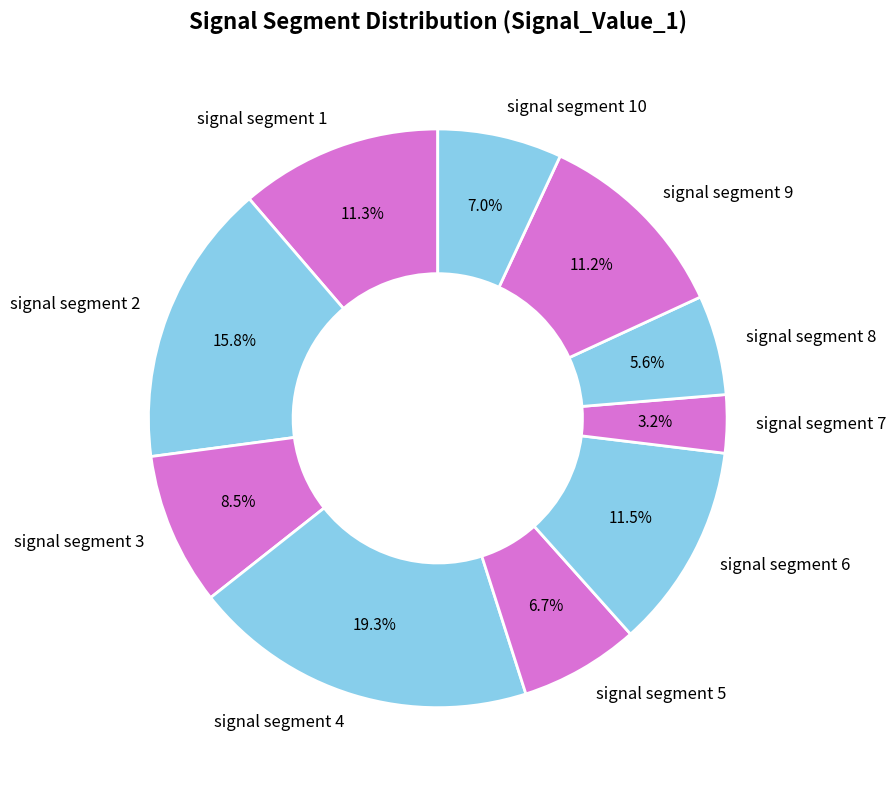

How much of the chart is everything except signal segment 2?

84.2%